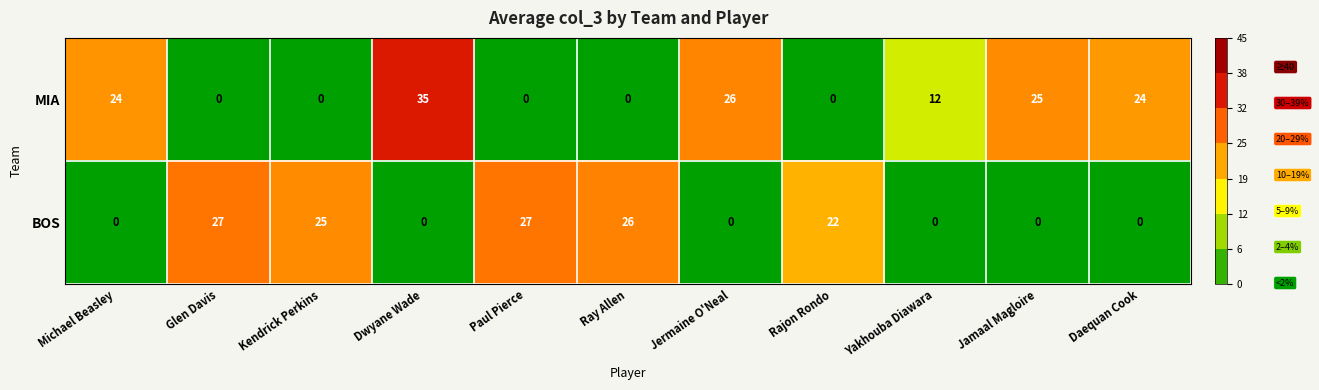

The value of BOS at Kendrick Perkins is 42. True or false?

False